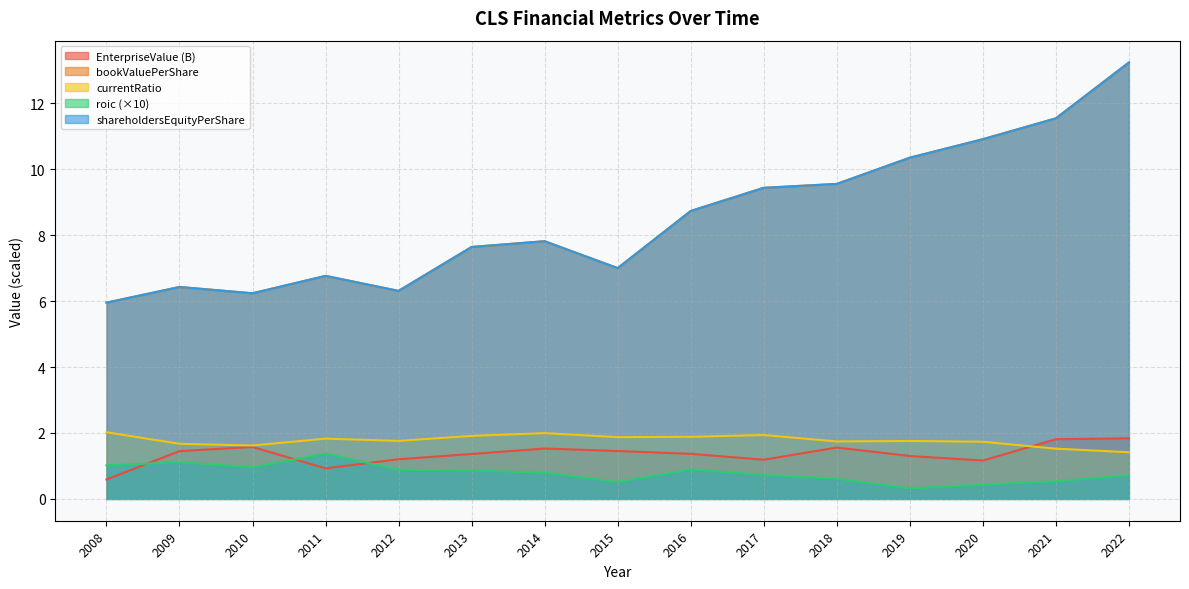

True or false: roic has more than 2 points higher than both neighbors.

True